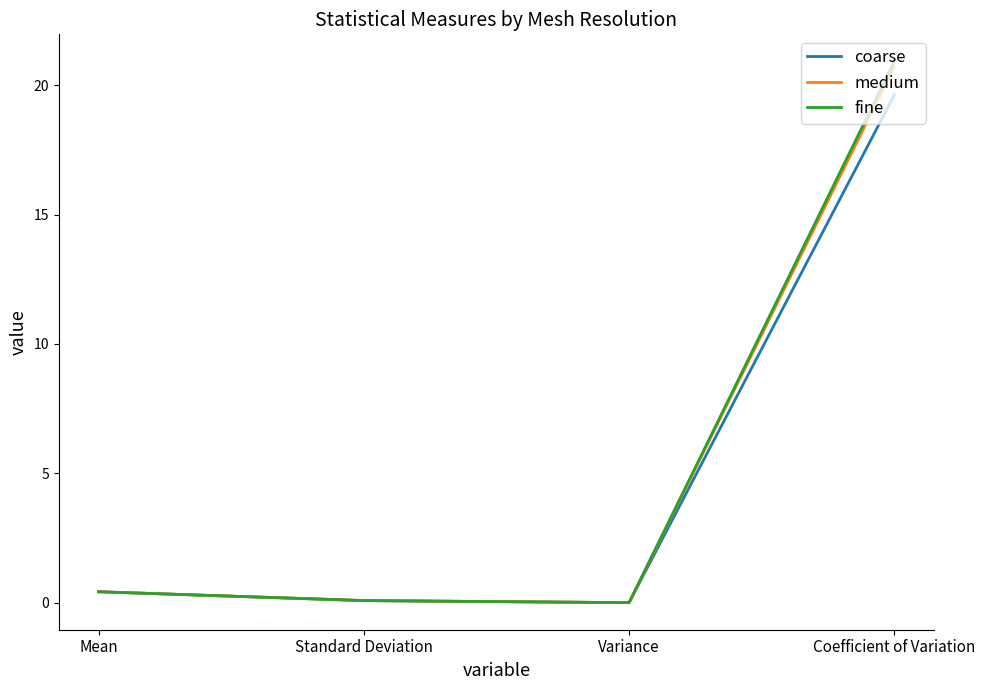

The coarse series shows 0.0 at Variance. True or false?

True